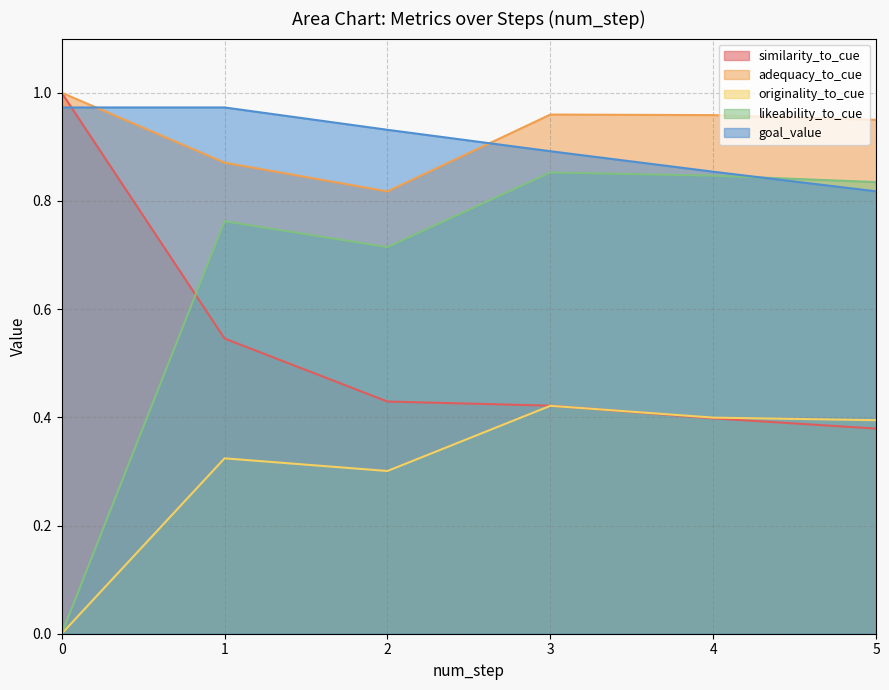

Does the chart have visible grid lines?

Yes